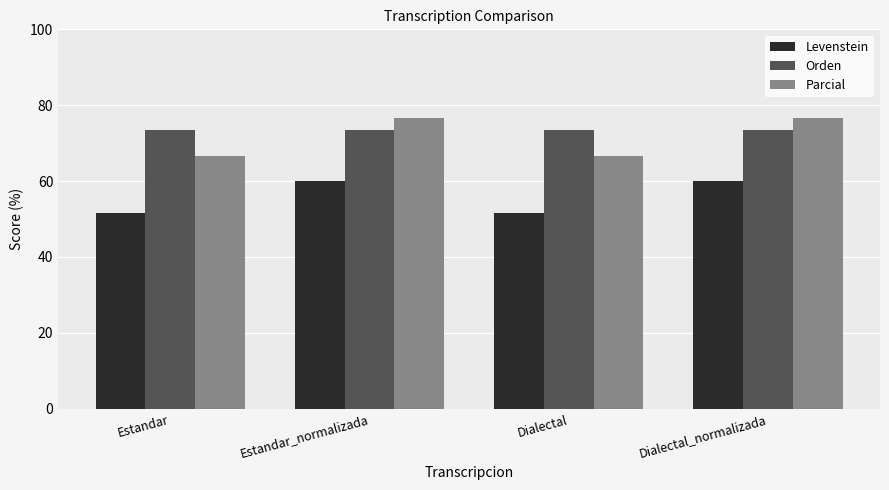

What is the minimum value for Parcial?

66.7